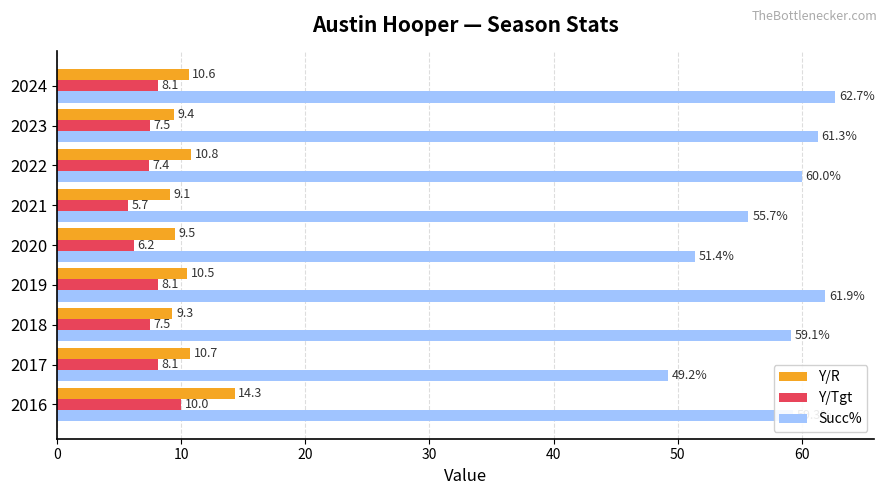

What value does the Y/Tgt series have at 2024?

8.1